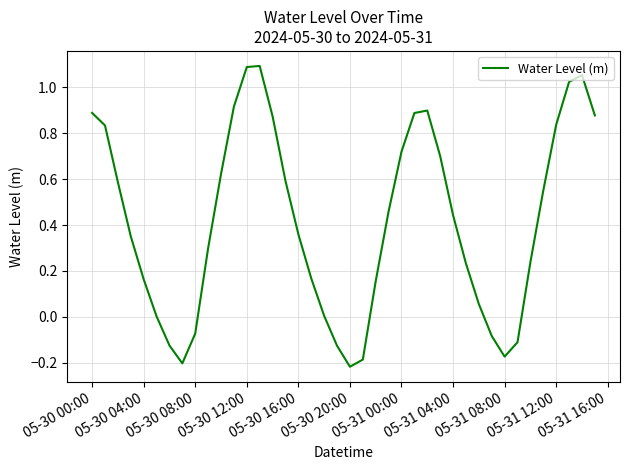

What is the difference between the maximum and minimum values?

1.3